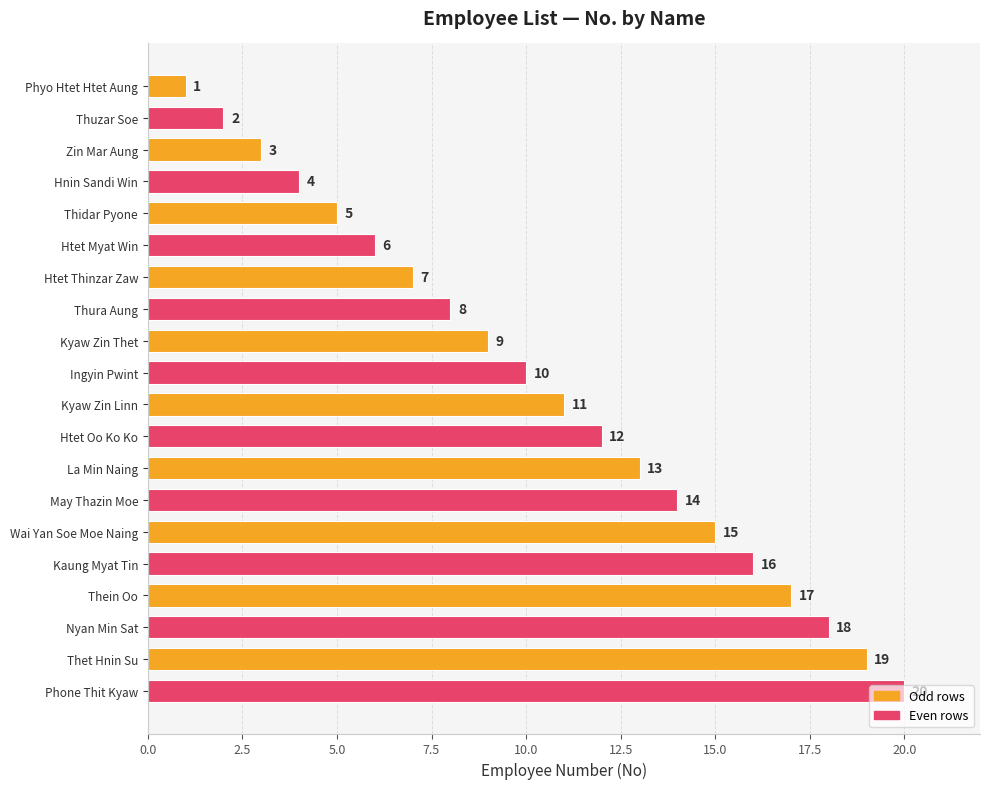

How many data points are less than 11?

10